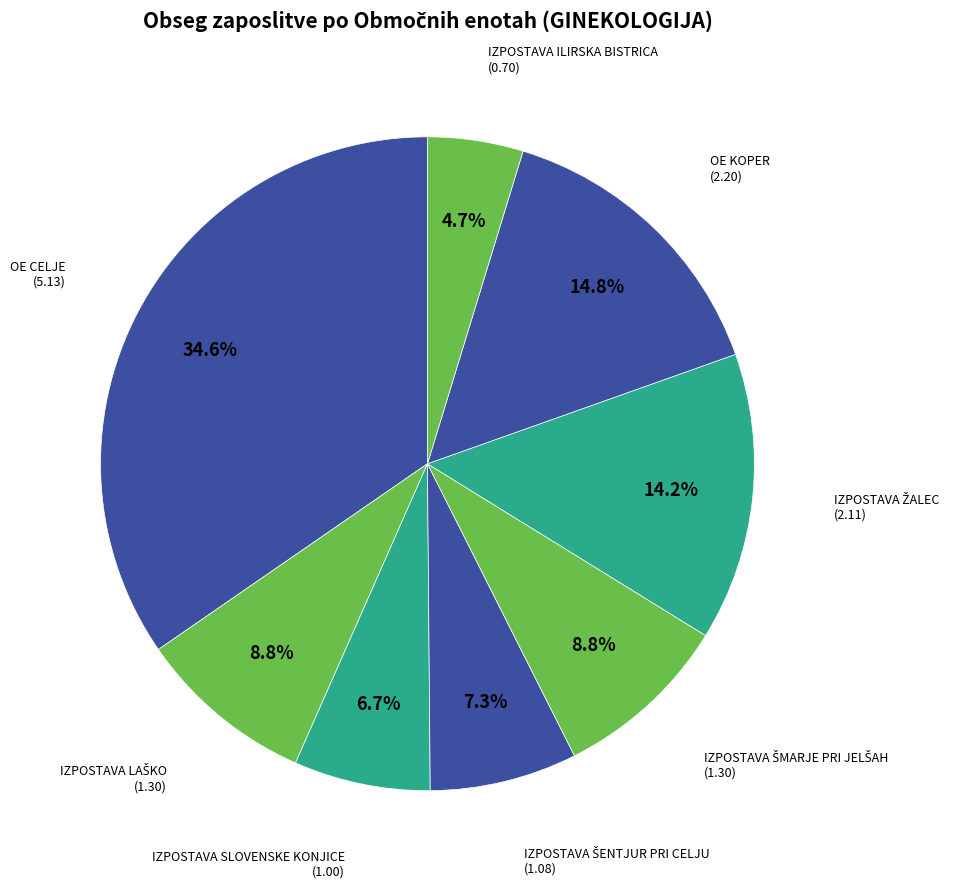

What portion of the pie excludes OE CELJE?

65.4%